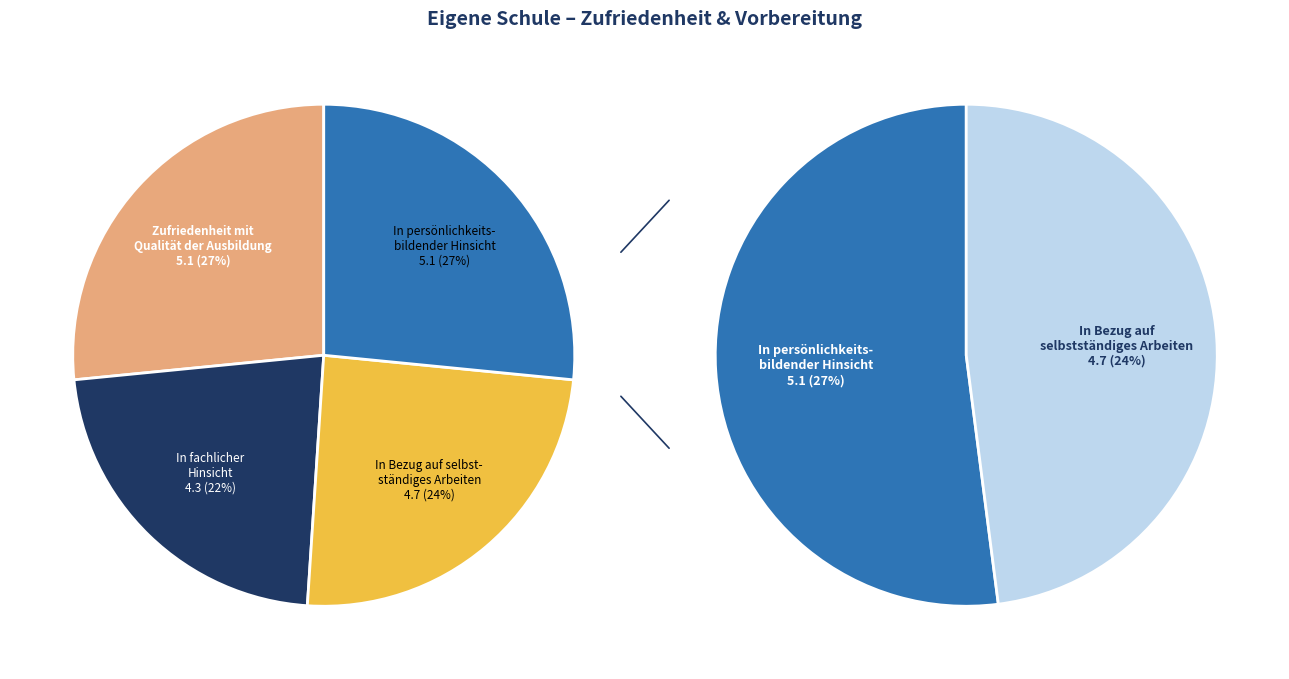

What is the change in value from In fachlicher Hinsicht to In persönlichkeitsbildender Hinsicht?

+0.8